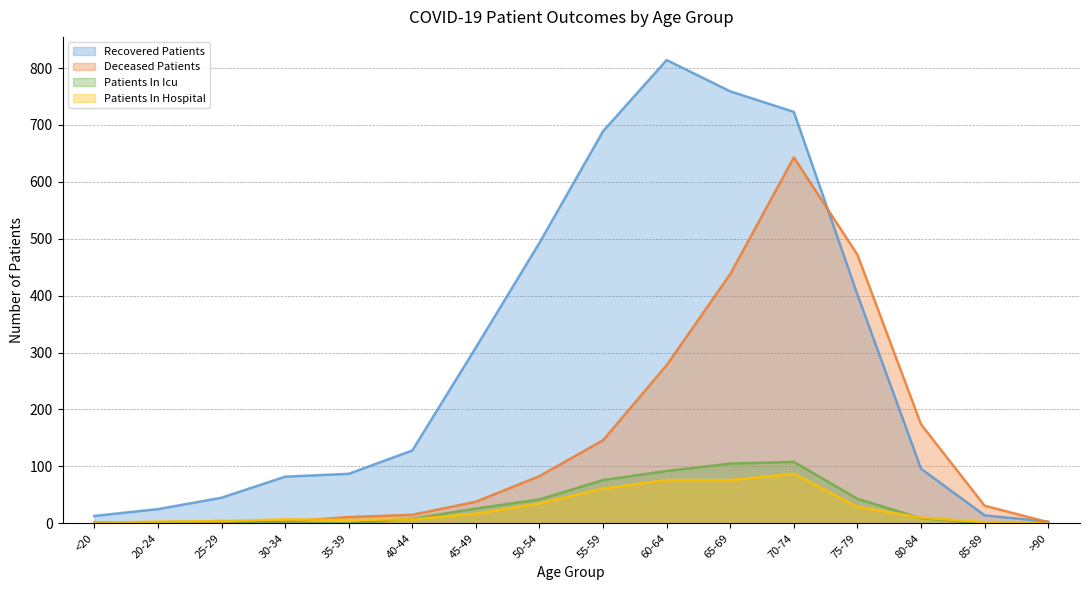

Is it true that recovered_patients equals 118 at 35-39?

False